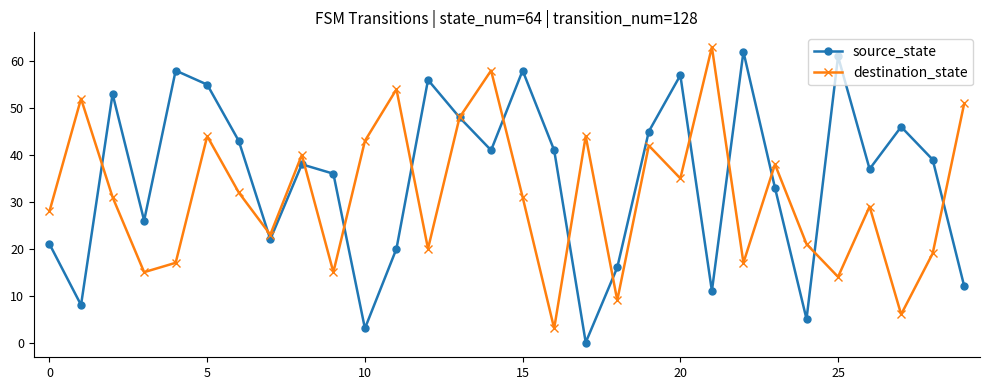

Which series has the largest total across all categories?

source_state